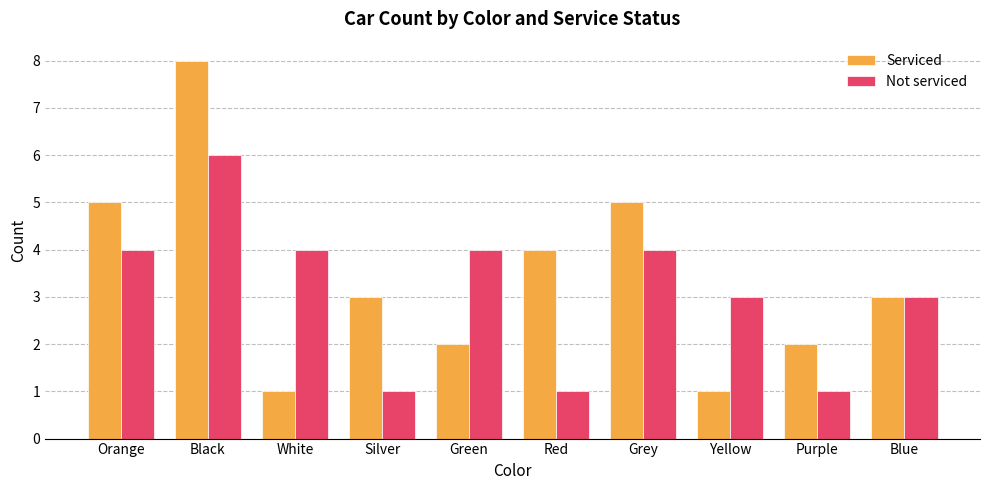

Count the number of categories in the chart.

10